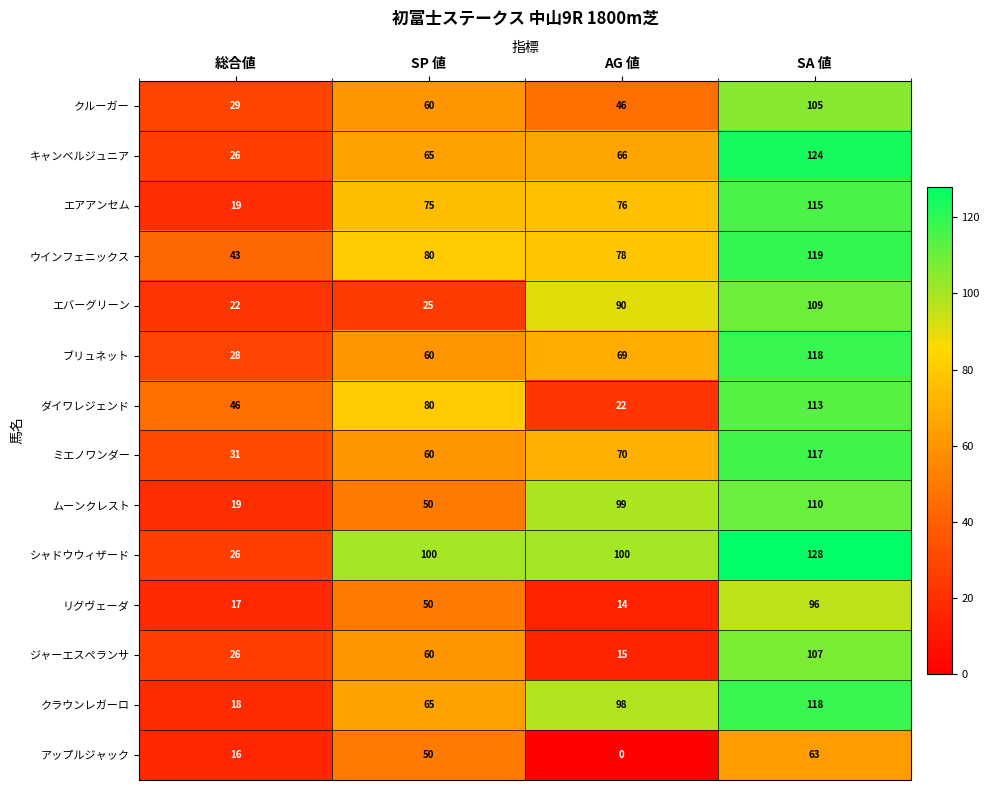

Which series has the widest spread of values?

シャドウウィザード